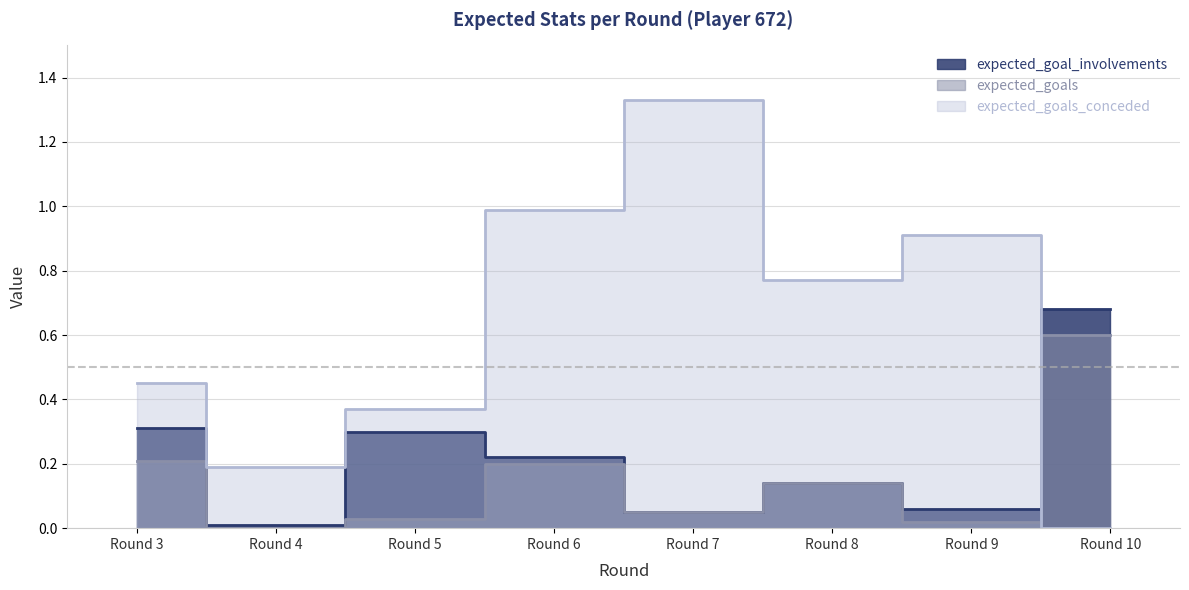

Reading left to right, what are all the values shown in this chart?

expected_goal_involvements: 0.3	0.0	0.3	0.2	0.1	0.1	0.1	0.7
expected_goals: 0.2	0.0	0.0	0.2	0.1	0.1	0.0	0.6
expected_goals_conceded: 0.5	0.2	0.4	1.0	1.3	0.8	0.9	0.0